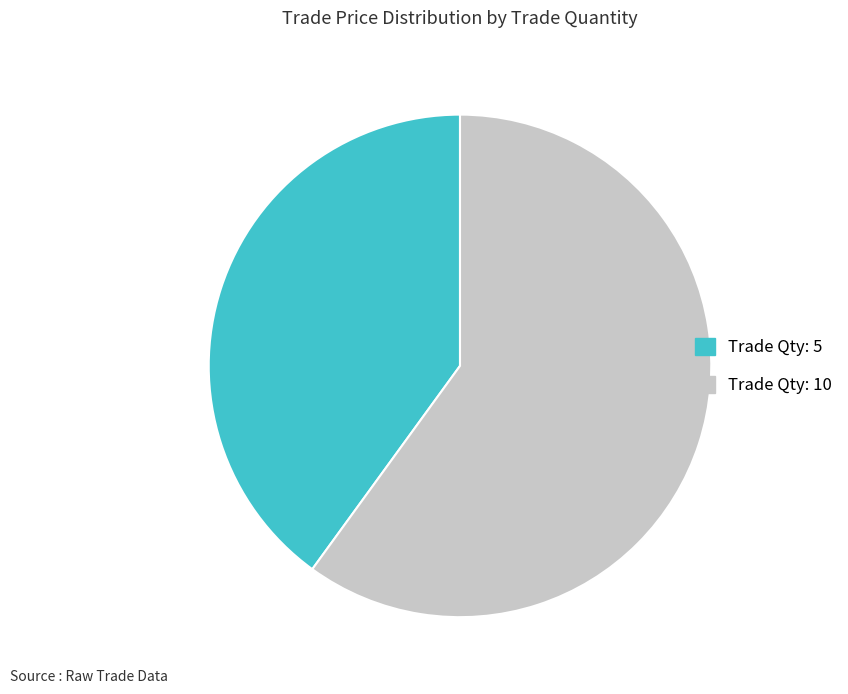

Is there any slice that represents more than half of the pie?

Yes